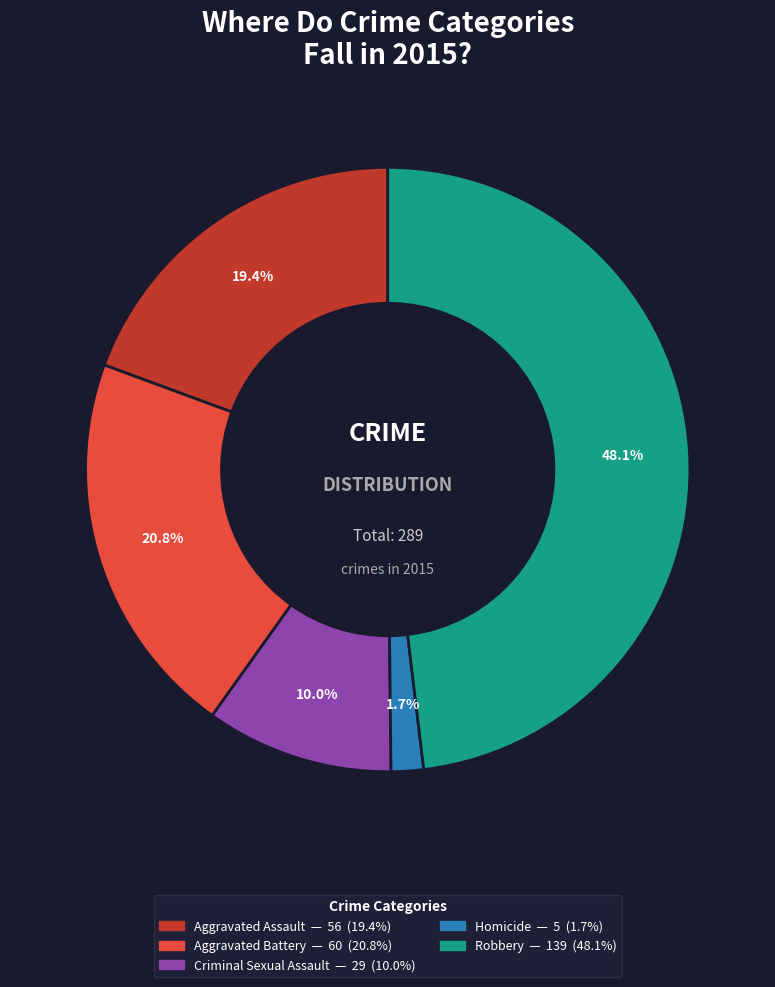

Which slice is the largest?

Robbery